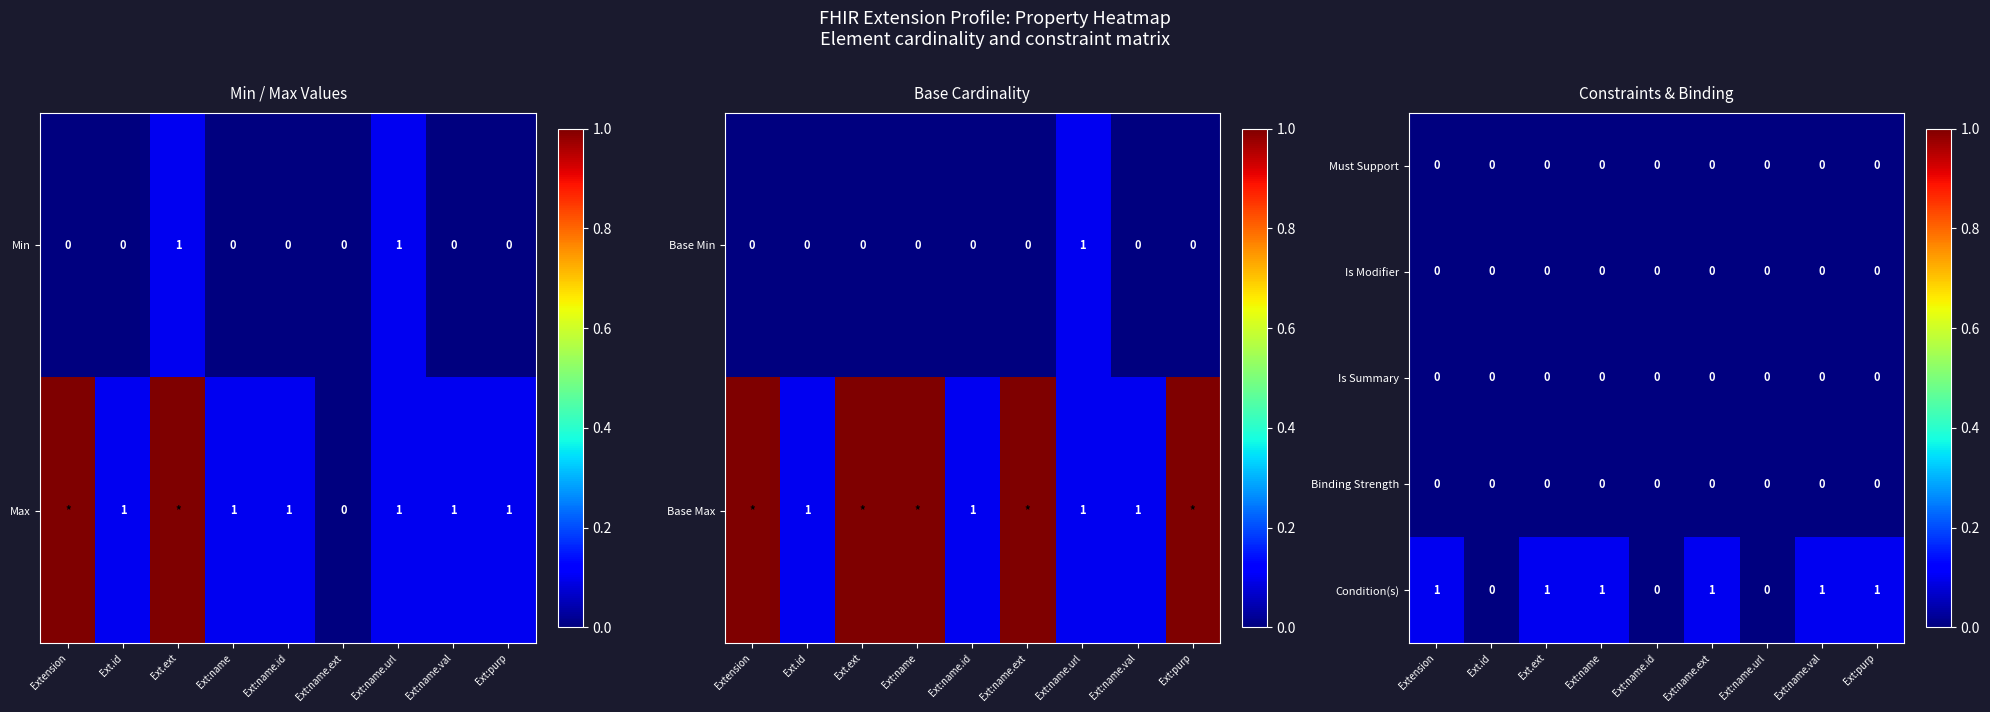

What is the difference between the highest and lowest values at Ext:purp?

0.1